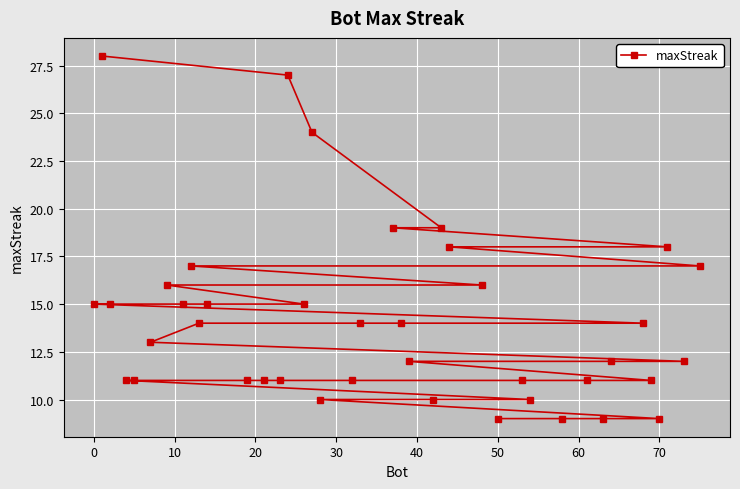

What is the maximum value shown in the chart?

28